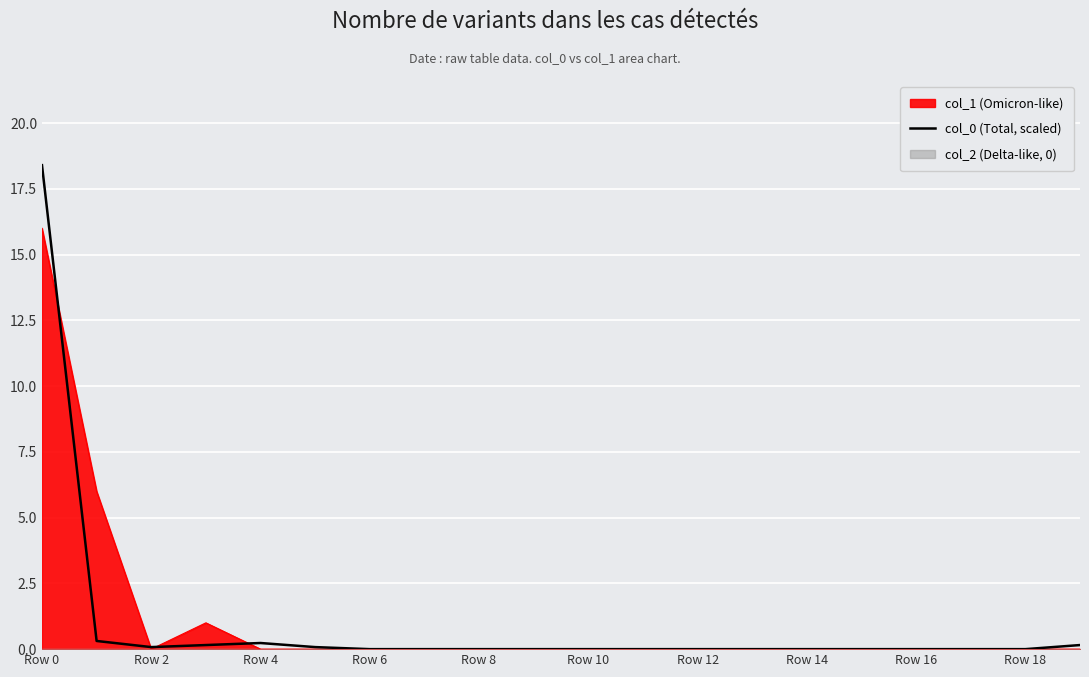

The col_0 (Total, scaled) series shows -9.4 at Row 16. True or false?

False